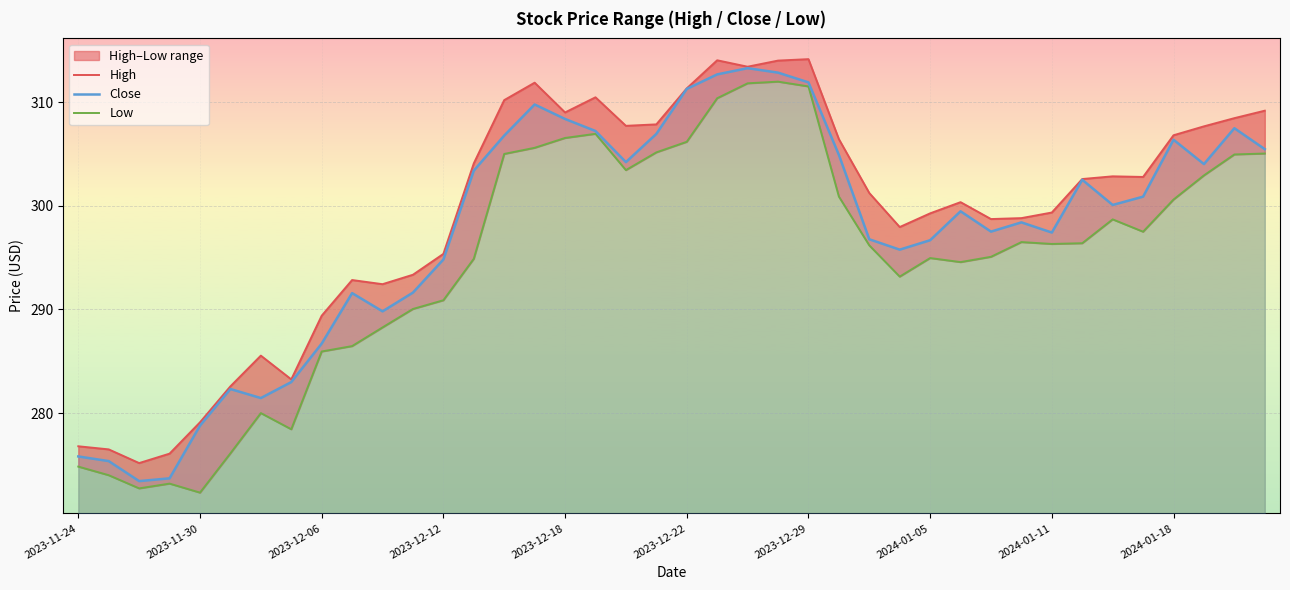

What is the sum of all Low values?

11796.5